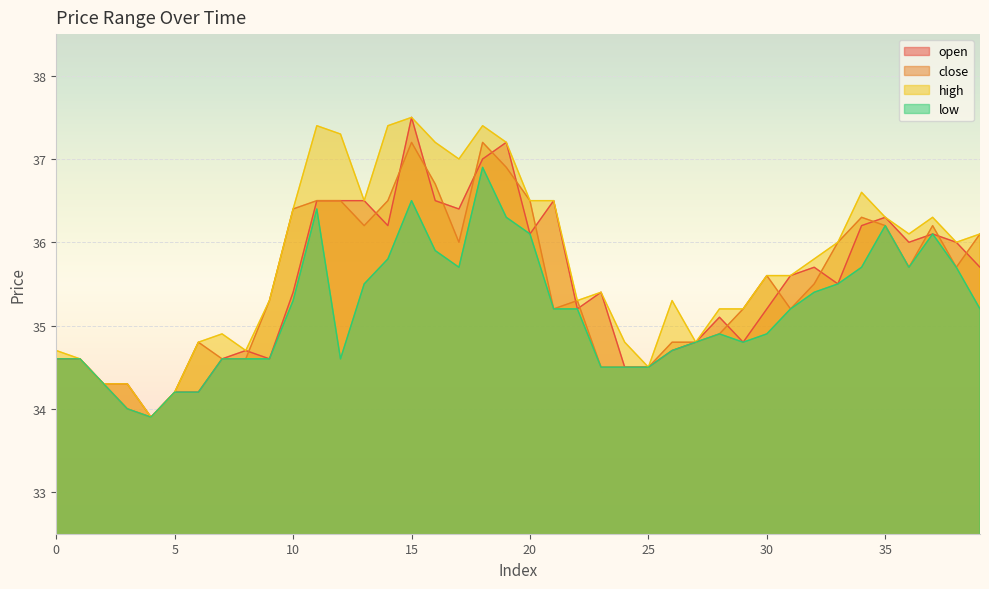

Between 29 and 7, which is larger?

29